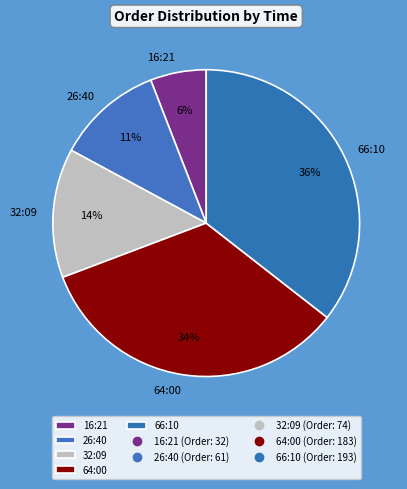

To the nearest percent, what is the average slice percentage?

20%